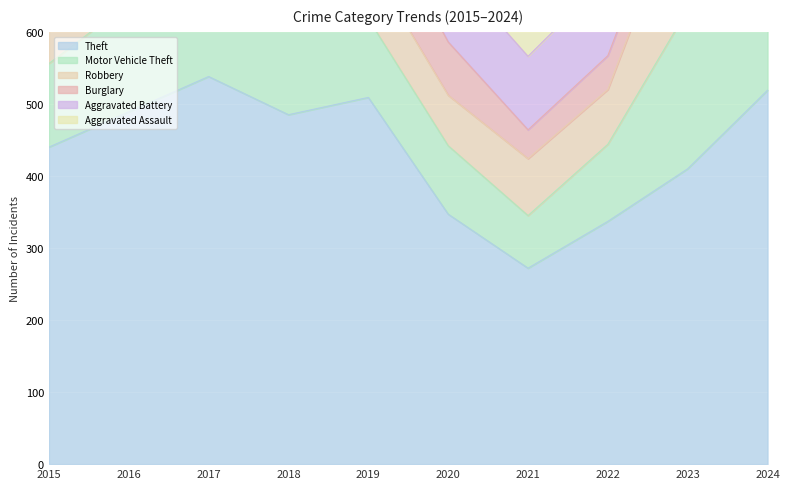

True or false: Motor Vehicle Theft and Aggravated Battery intersect in this chart.

True